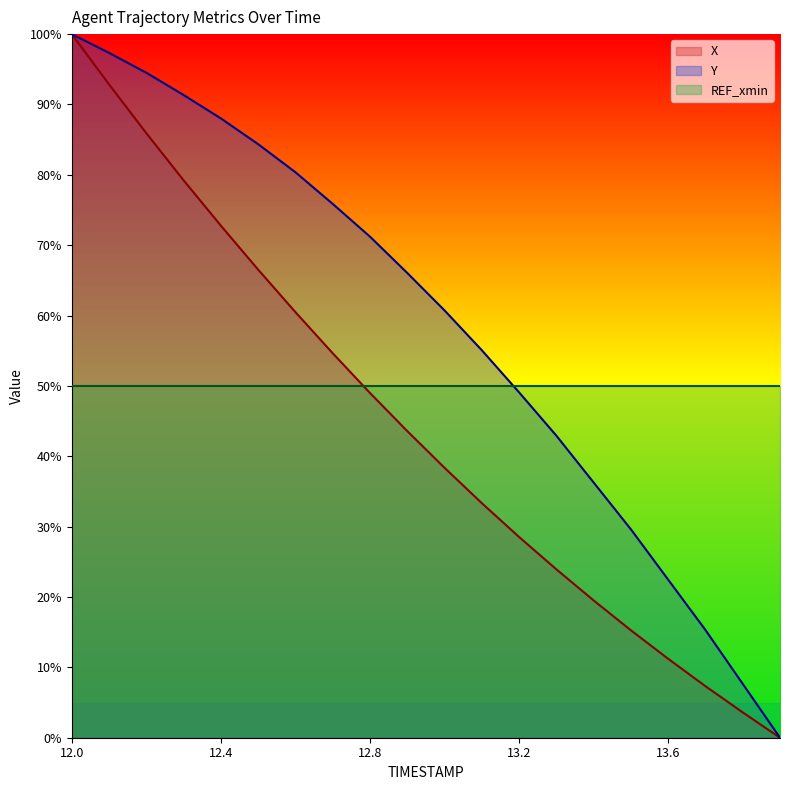

What is the value of the Y point at the 13th from the left?

49.1